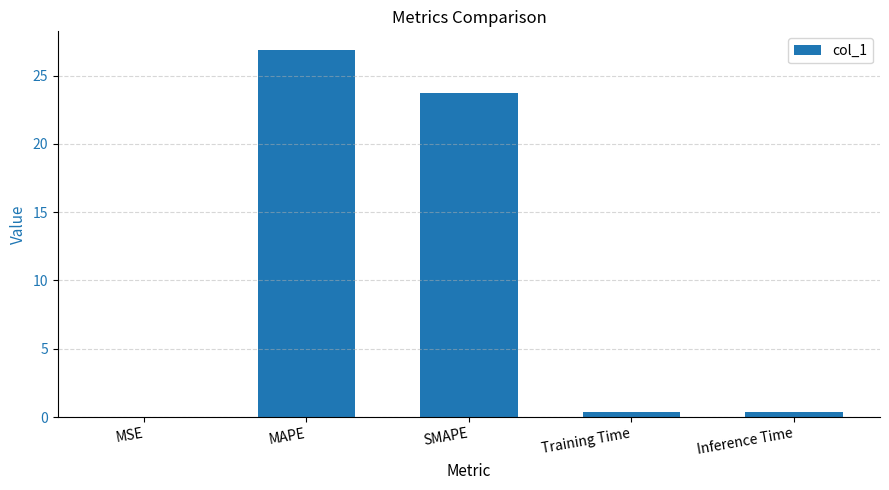

The chart shows a value of 23.7 at SMAPE. True or false?

True